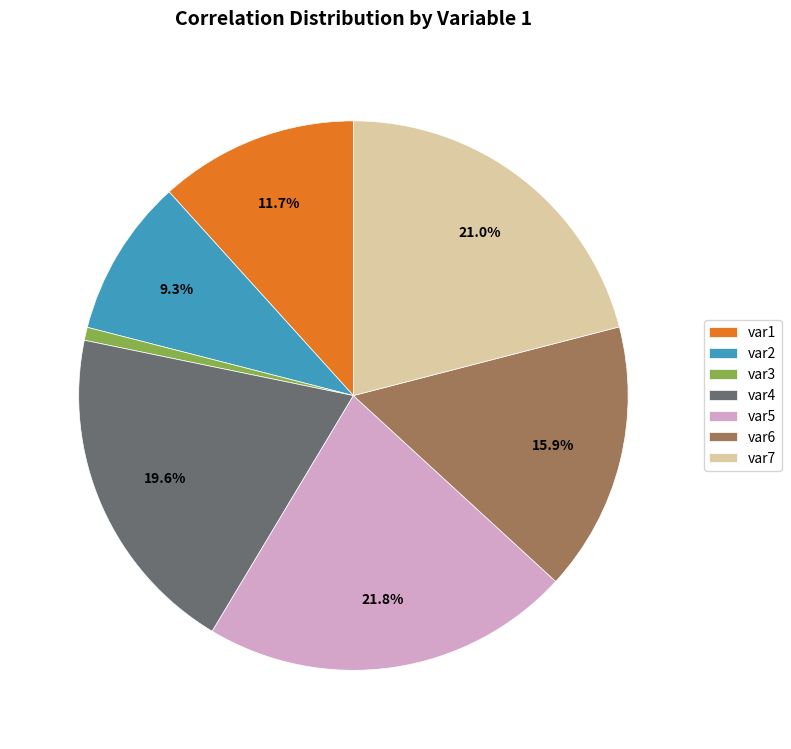

How many slices are in this pie chart?

7